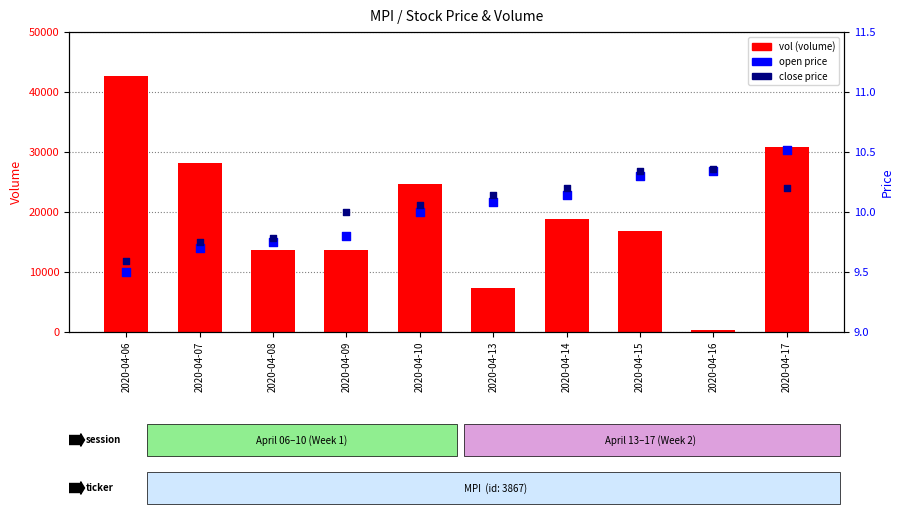

What is the total value across all series at 2020-04-08?

13619.5